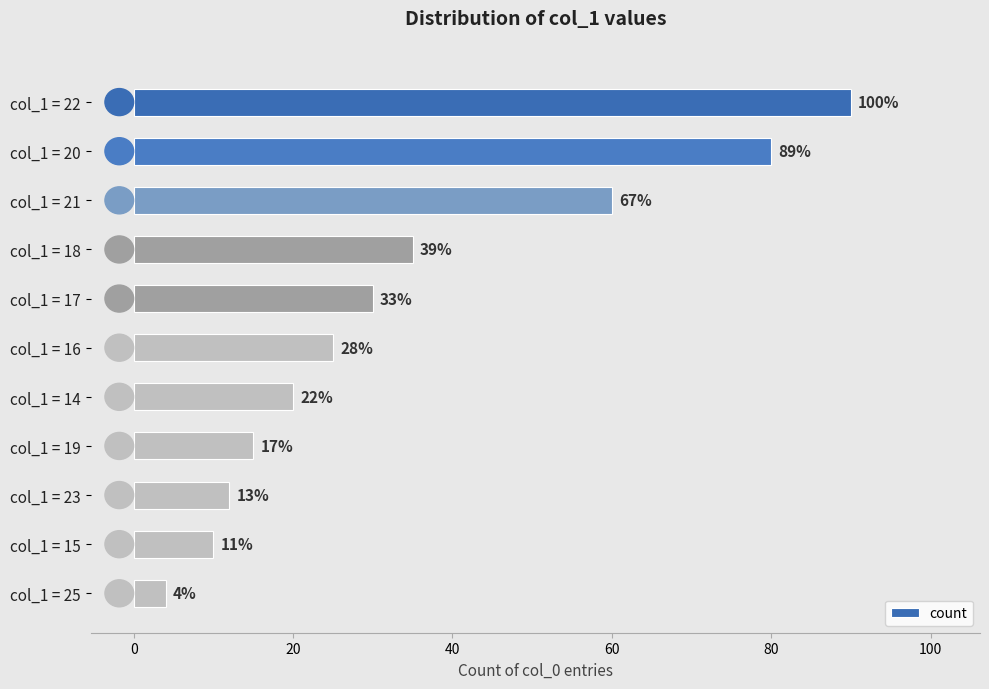

Does the chart contain any negative values?

No